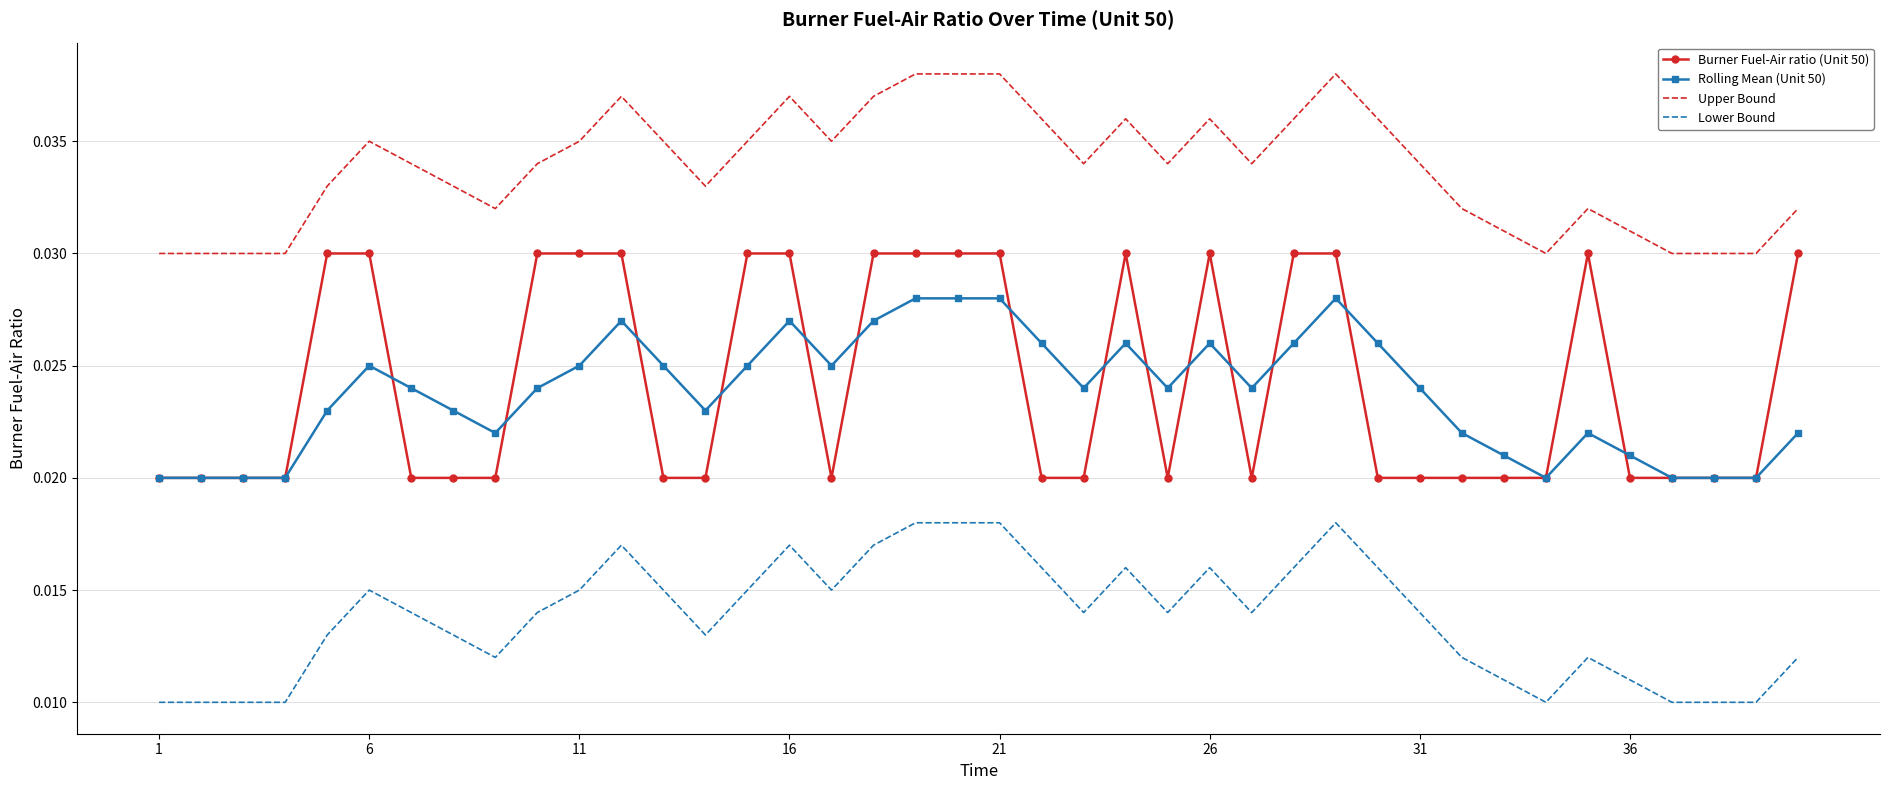

True or false: Burner Fuel-Air ratio (Unit 50) and Lower Bound cross at least once.

False